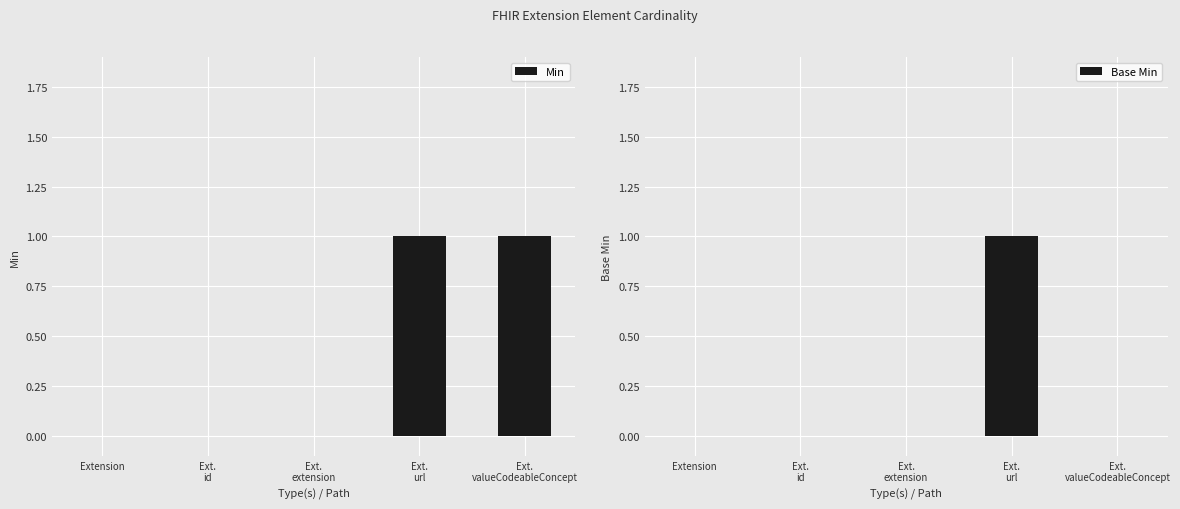

What is the label of the 3rd bar from the right?

Ext.
extension